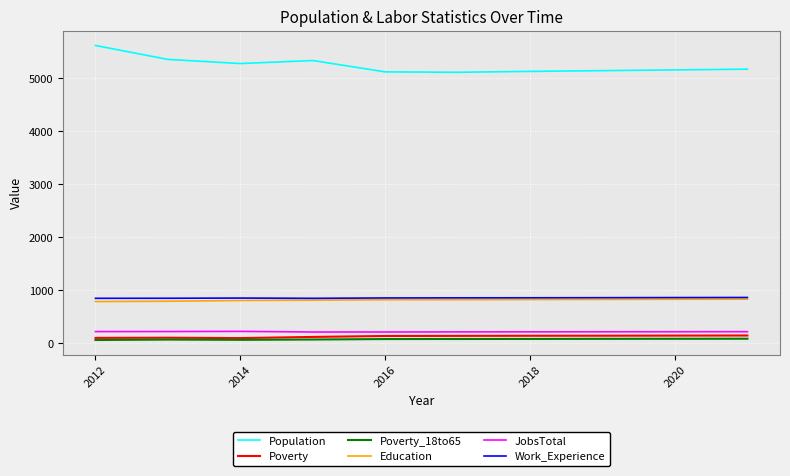

What is the average value of the Poverty_18to65 series?

76